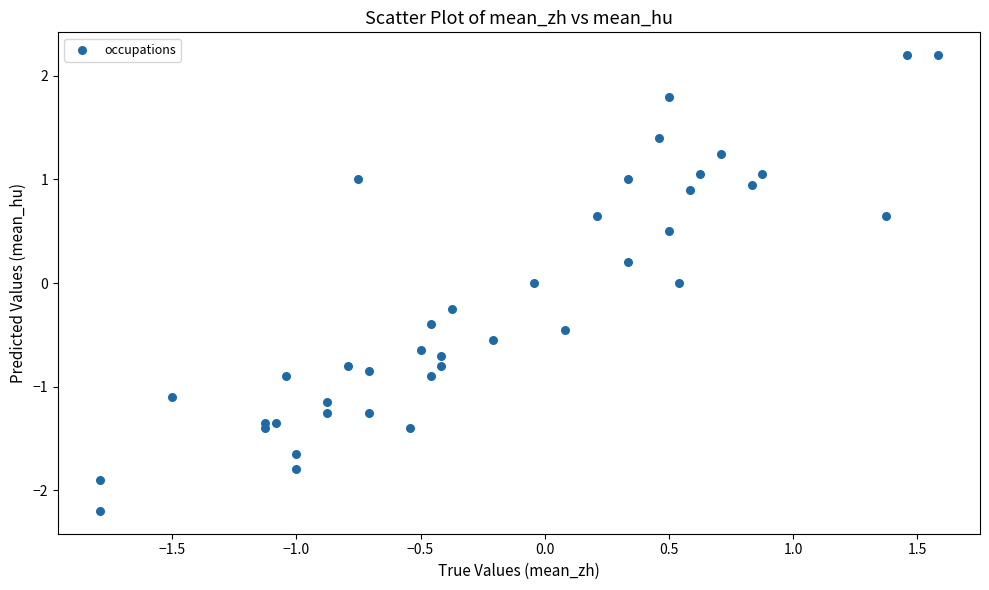

What is the range of Y values (max minus min)?

4.4